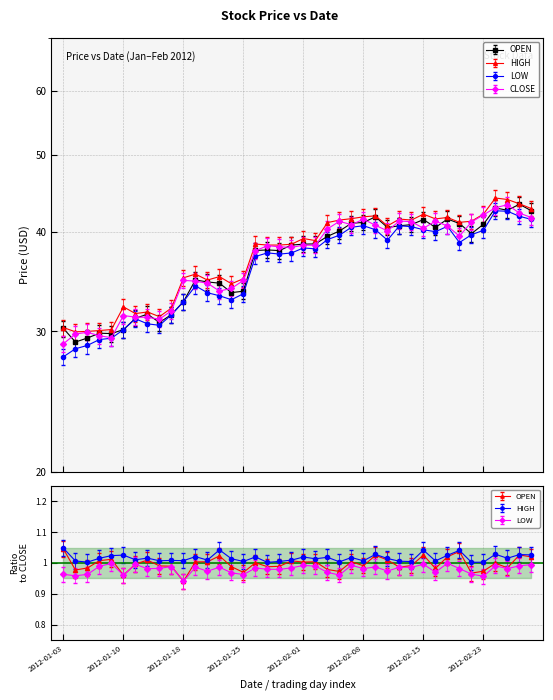

What is the total value across all series at 2012-02-13?

164.2